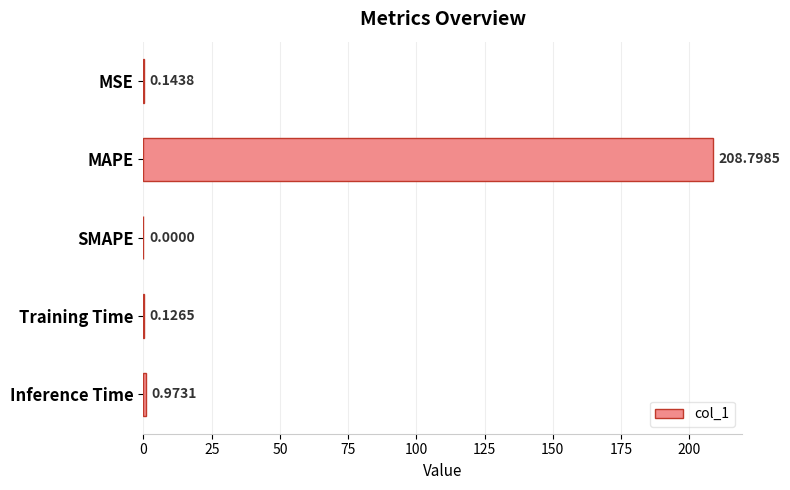

What is the sum of the values at MAPE and Inference Time?

209.8